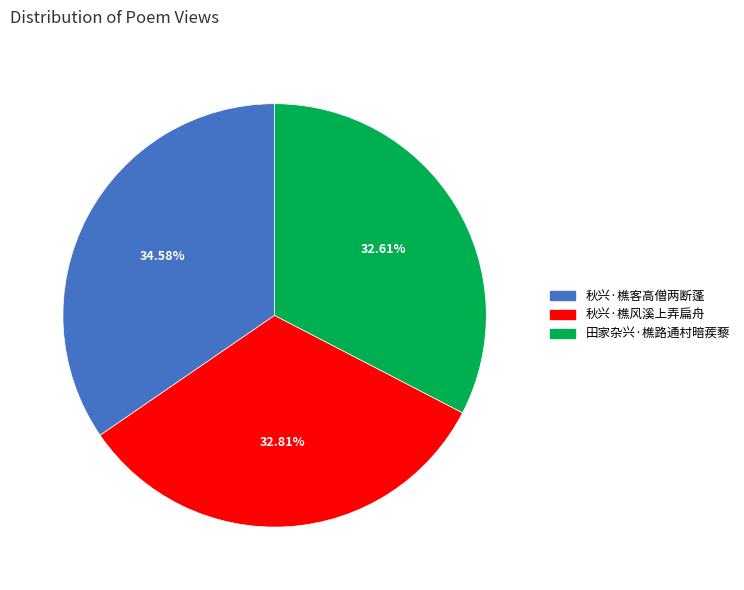

The 田家杂兴·樵路通村暗蒺藜 slice represents 39% of the pie. True or false?

False